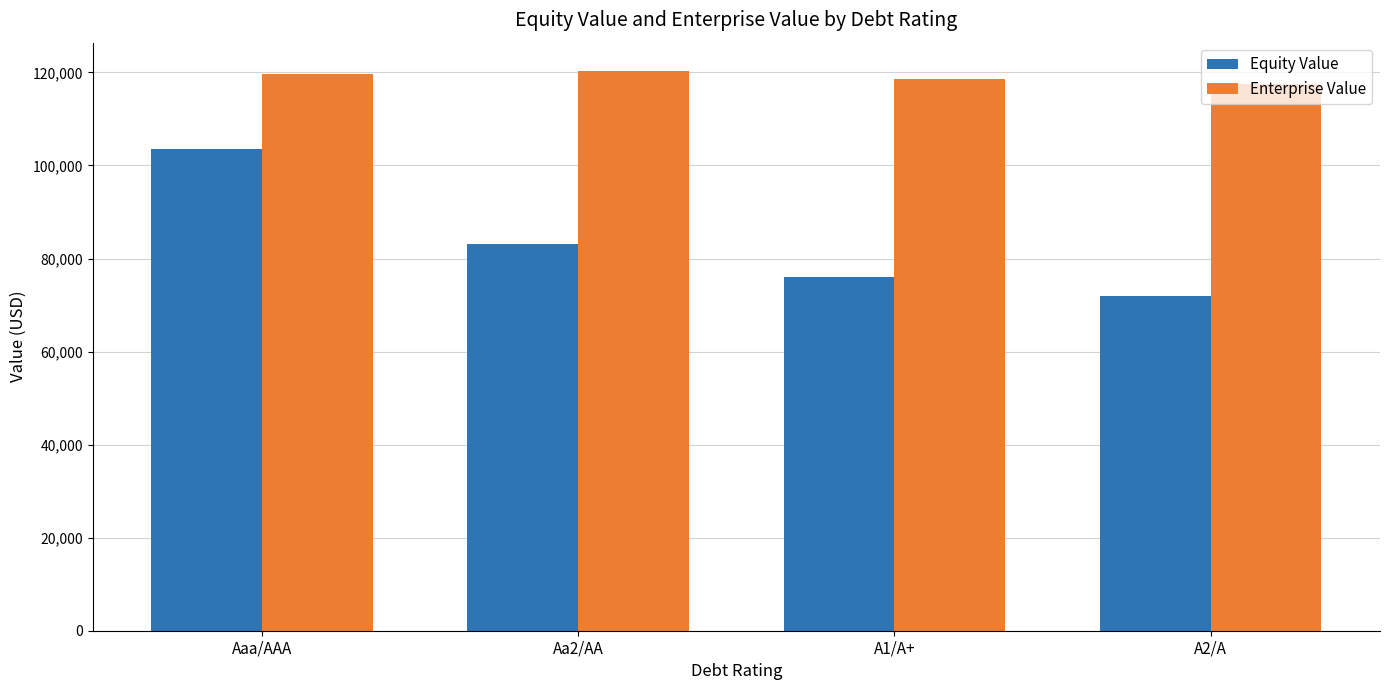

Reading right to left, extract all data points from this chart.

Equity Value: 71912.9	76001.6	83176.5	103594.4
Enterprise Value: 117602.5	118659.5	120377.5	119573.9